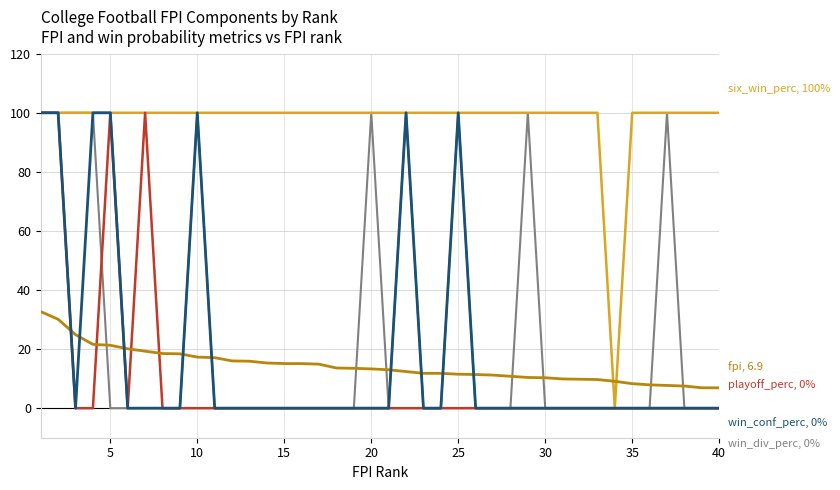

What is the maximum value shown in the chart?

100.0